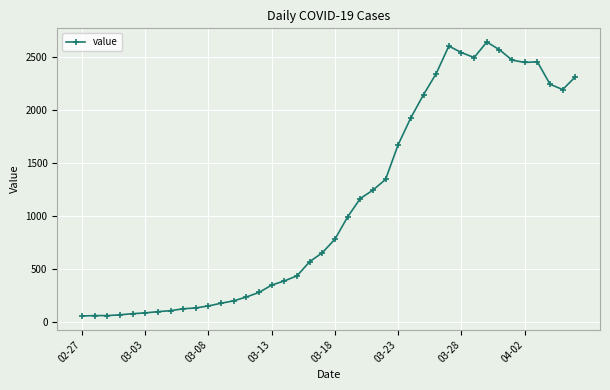

What is the difference between the maximum and minimum values?

2577